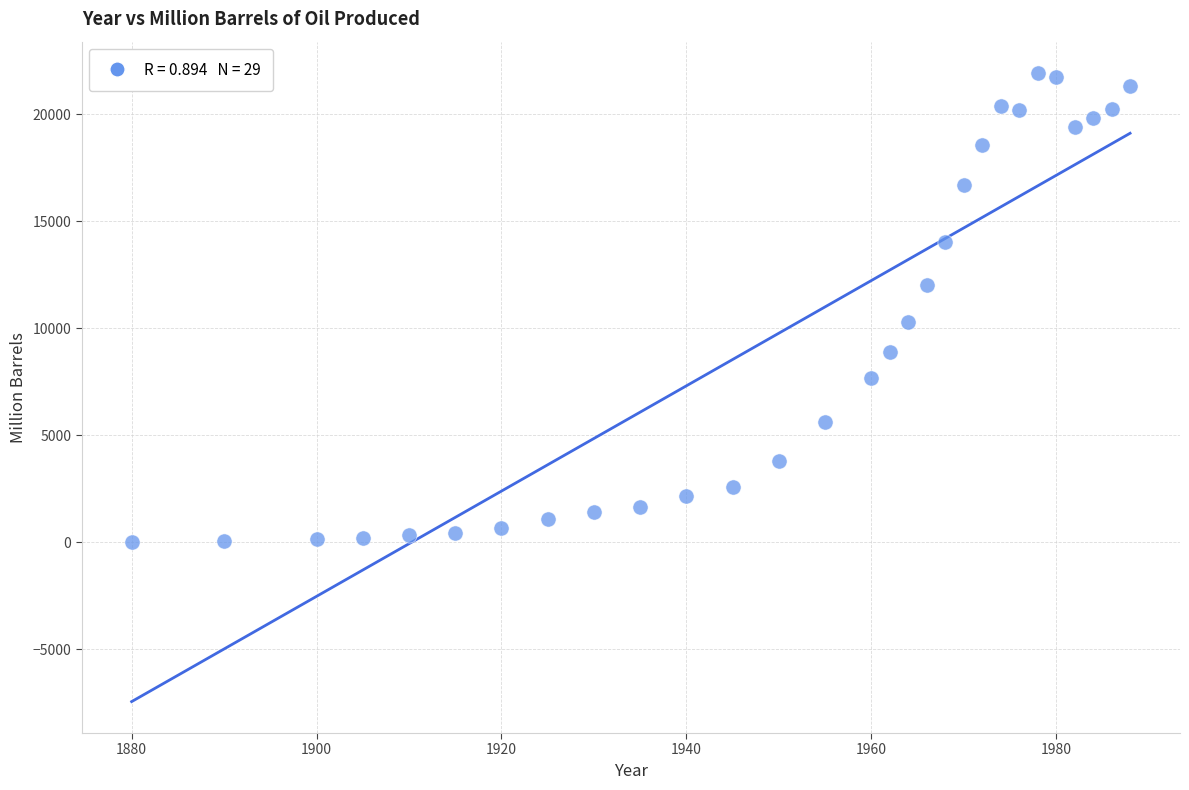

What is the range of X values (max minus min)?

108